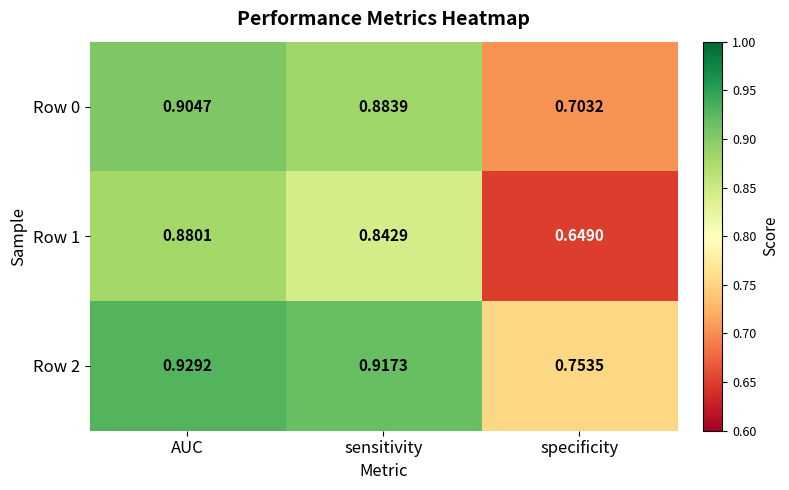

Rank the categories by Row 1 value from lowest to highest.

specificity, sensitivity, AUC